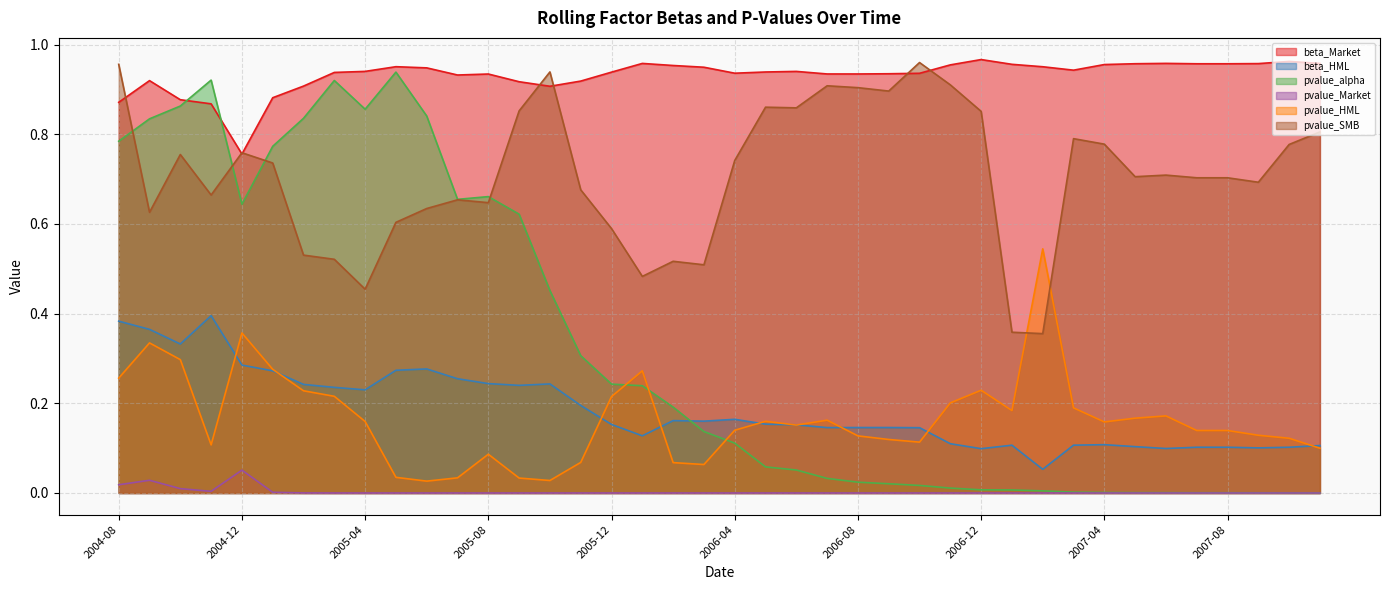

True or false: pvalue_Market has more than 1 points higher than both neighbors.

True